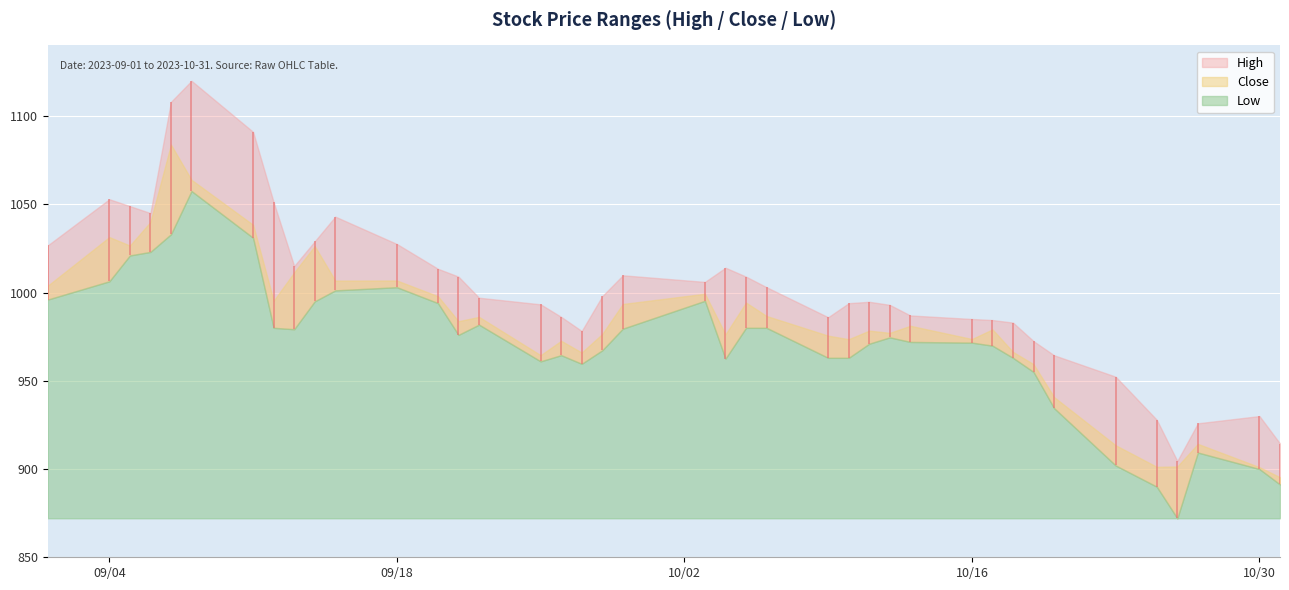

How many interior local peaks does the High series have?

7